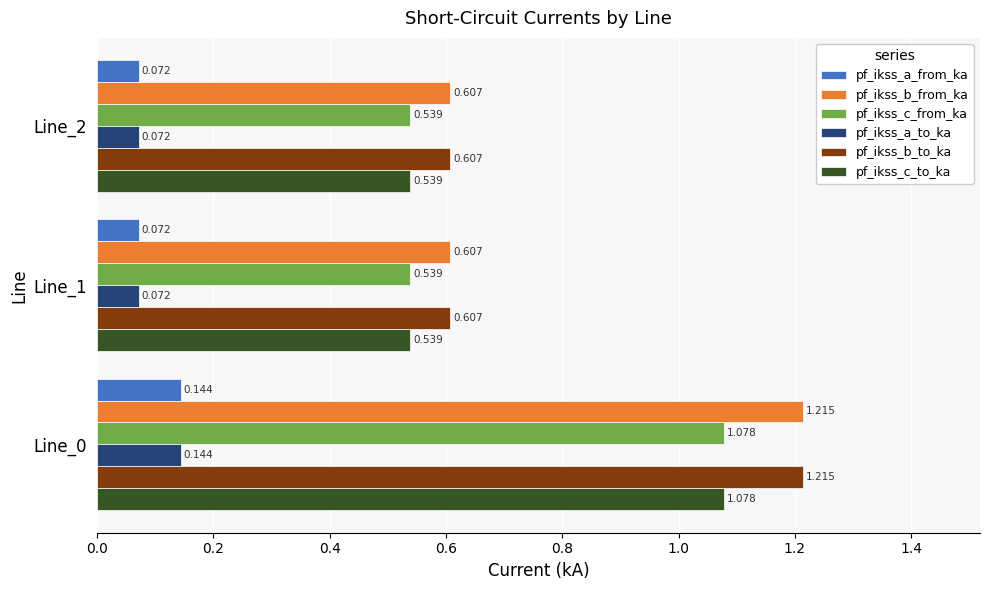

Count the number of data series in this chart.

6